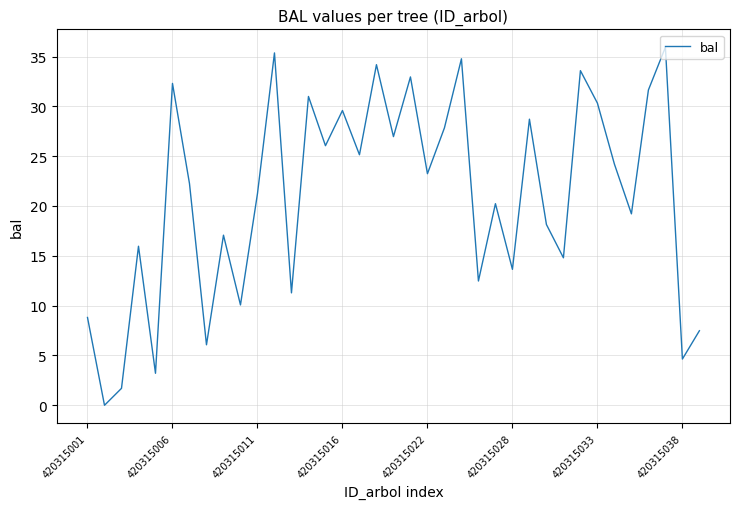

What is the difference between the maximum and minimum values?

35.9